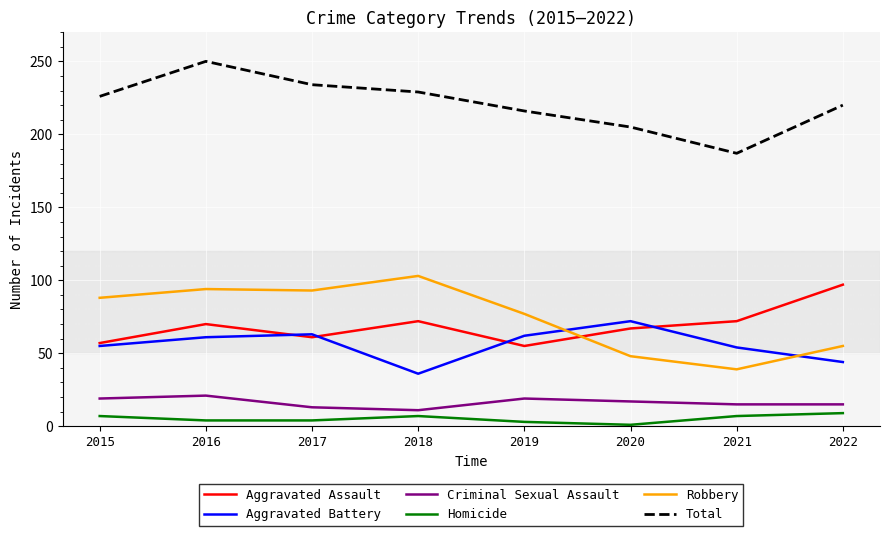

How many times do Aggravated Assault and Robbery cross each other?

1